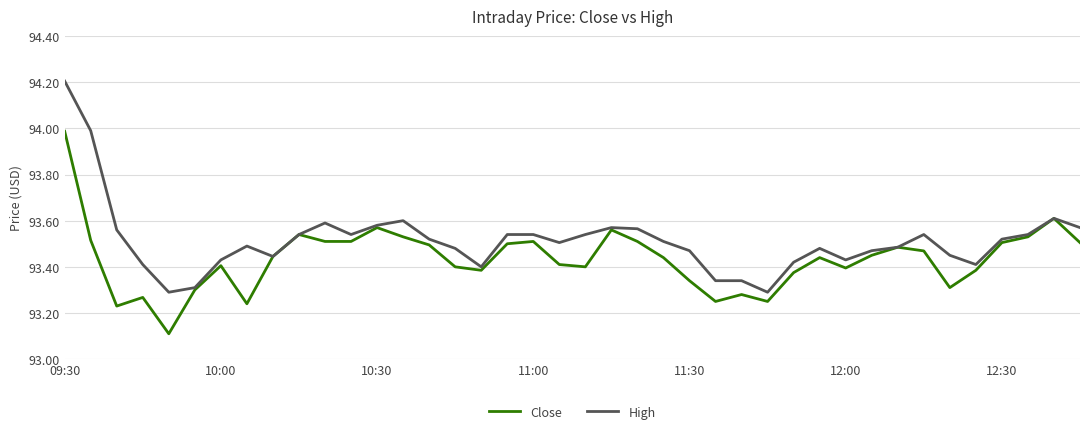

What is the minimum value for Close?

93.1